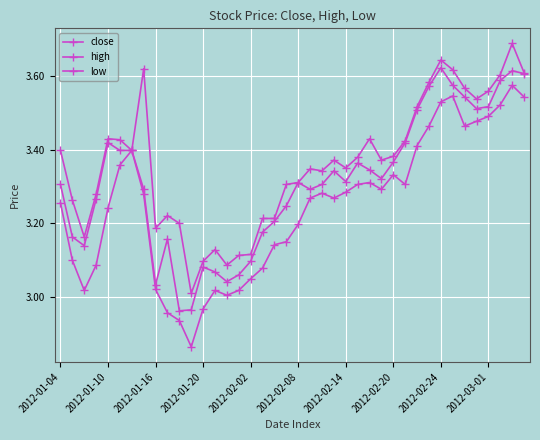

In low, how many points are lower than both neighbors (excluding endpoints)?

7